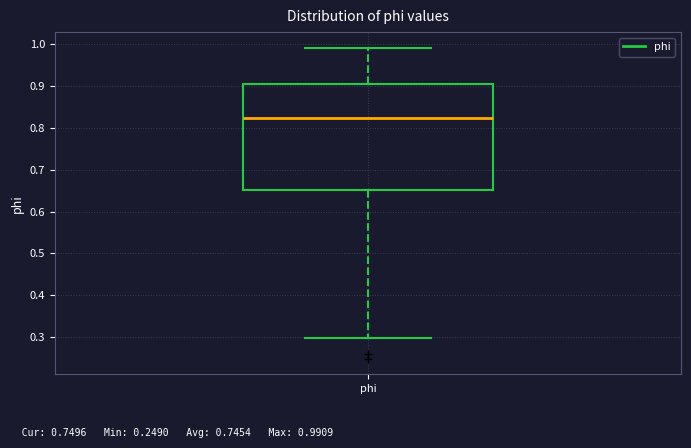

Where does the upper whisker of the box for phi end on the y-axis? The values are not printed on the chart, so give them approximately, as read against the axis.

0.99